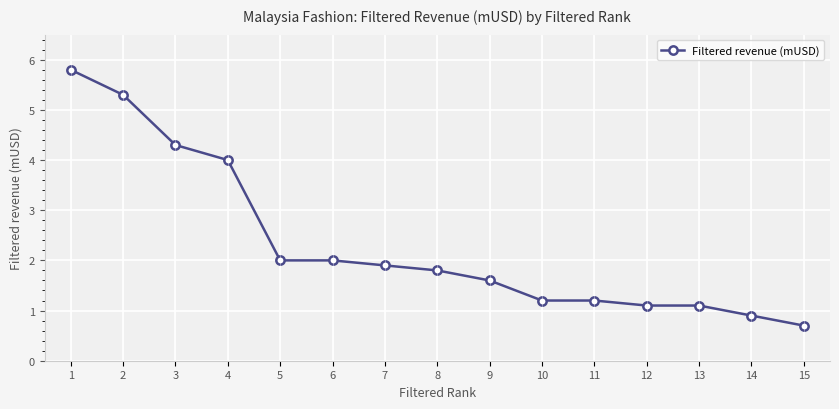

How many categories are shown in the chart?

15